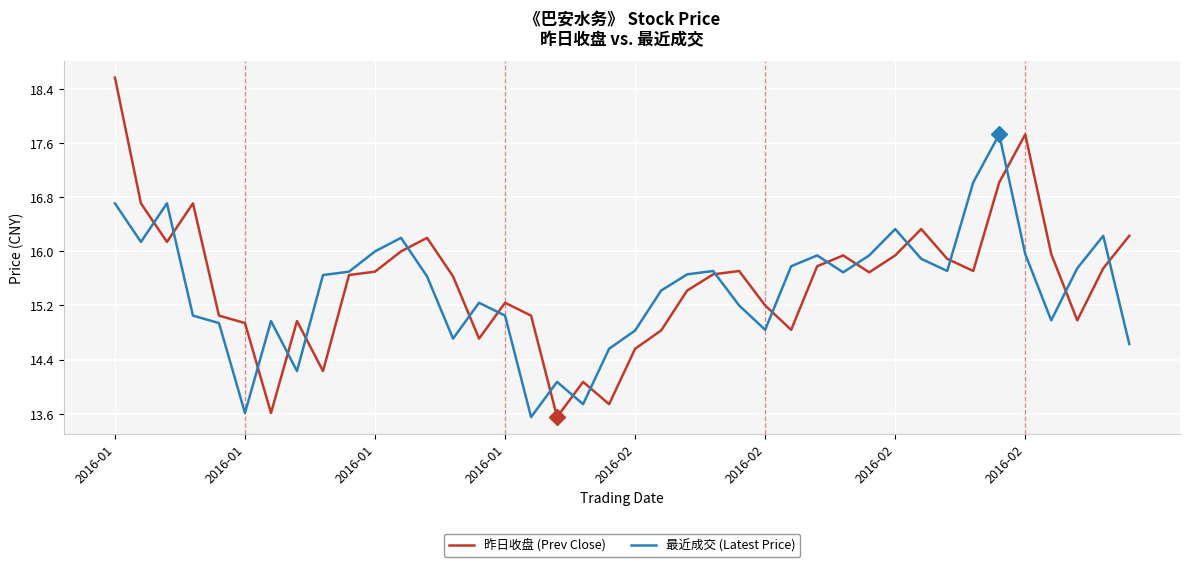

What is the minimum value shown in the chart?

13.6